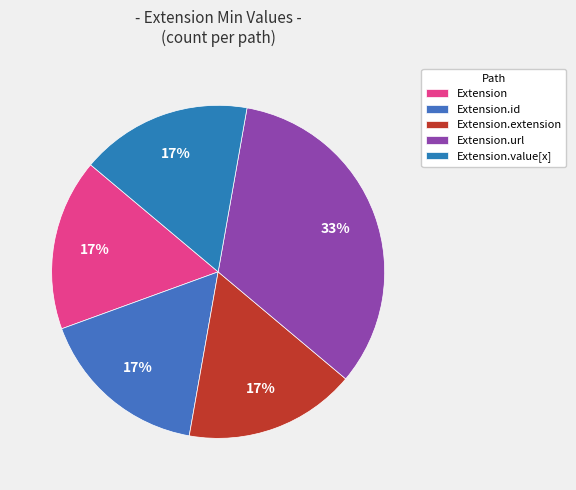

Count the number of slices in the pie.

5